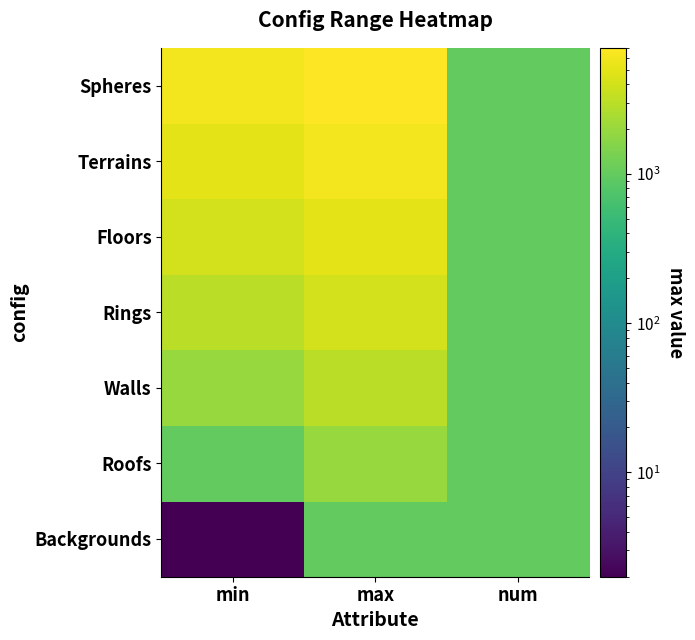

Reading right to left, extract all data points from this chart.

Backgrounds: num=1000	max=1000	min=1
Roofs: num=1000	max=2000	min=1001
Walls: num=1000	max=3000	min=2001
Rings: num=1000	max=4000	min=3001
Floors: num=1000	max=5000	min=4001
Terrains: num=1000	max=6000	min=5001
Spheres: num=1000	max=7000	min=6001